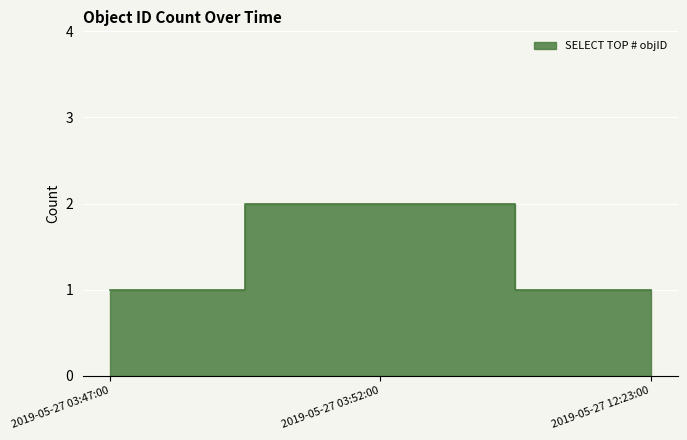

What is the approximate value at 2019-05-27 03:47:00?

1